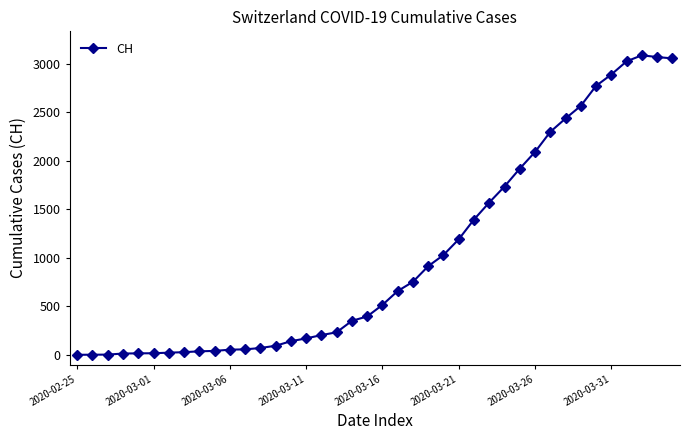

What is the difference between the second highest and minimum values?

3068